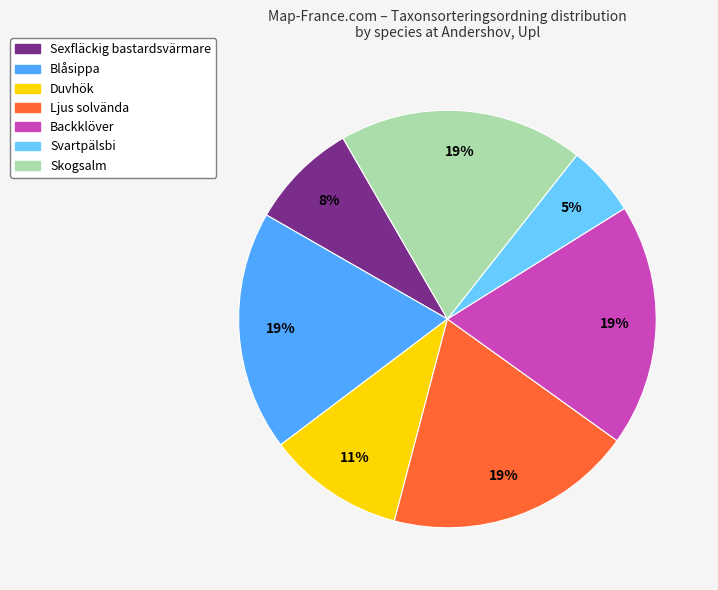

To the nearest percent, what is the difference between the largest and smallest slice percentages?

14%